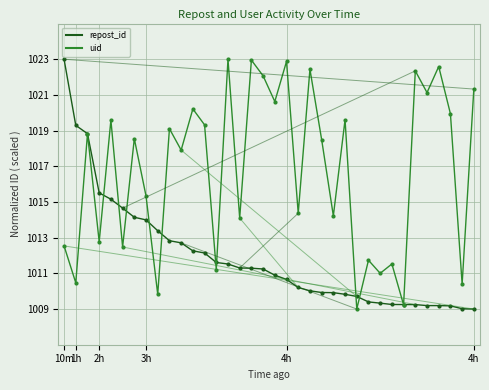

After their last crossing, which series has the higher values: repost_id or uid?

uid